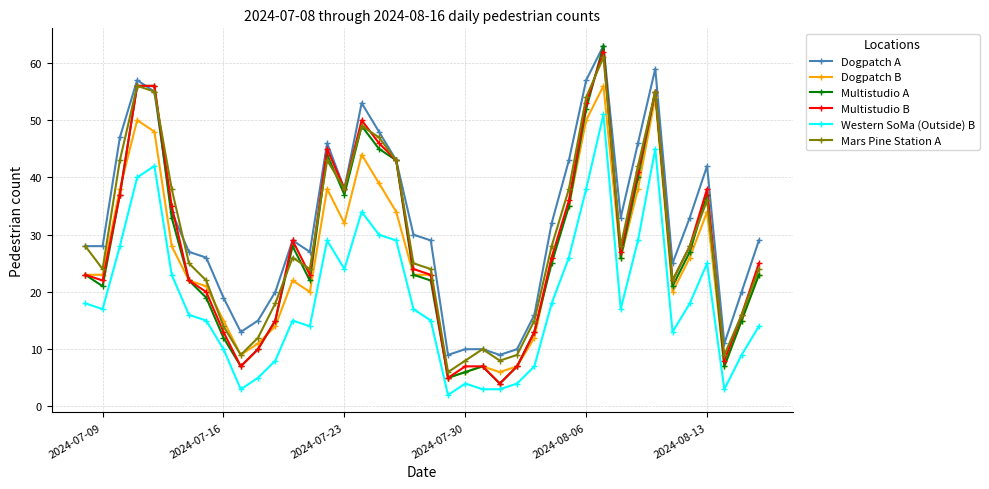

Which series has the largest total across all categories?

Dogpatch A